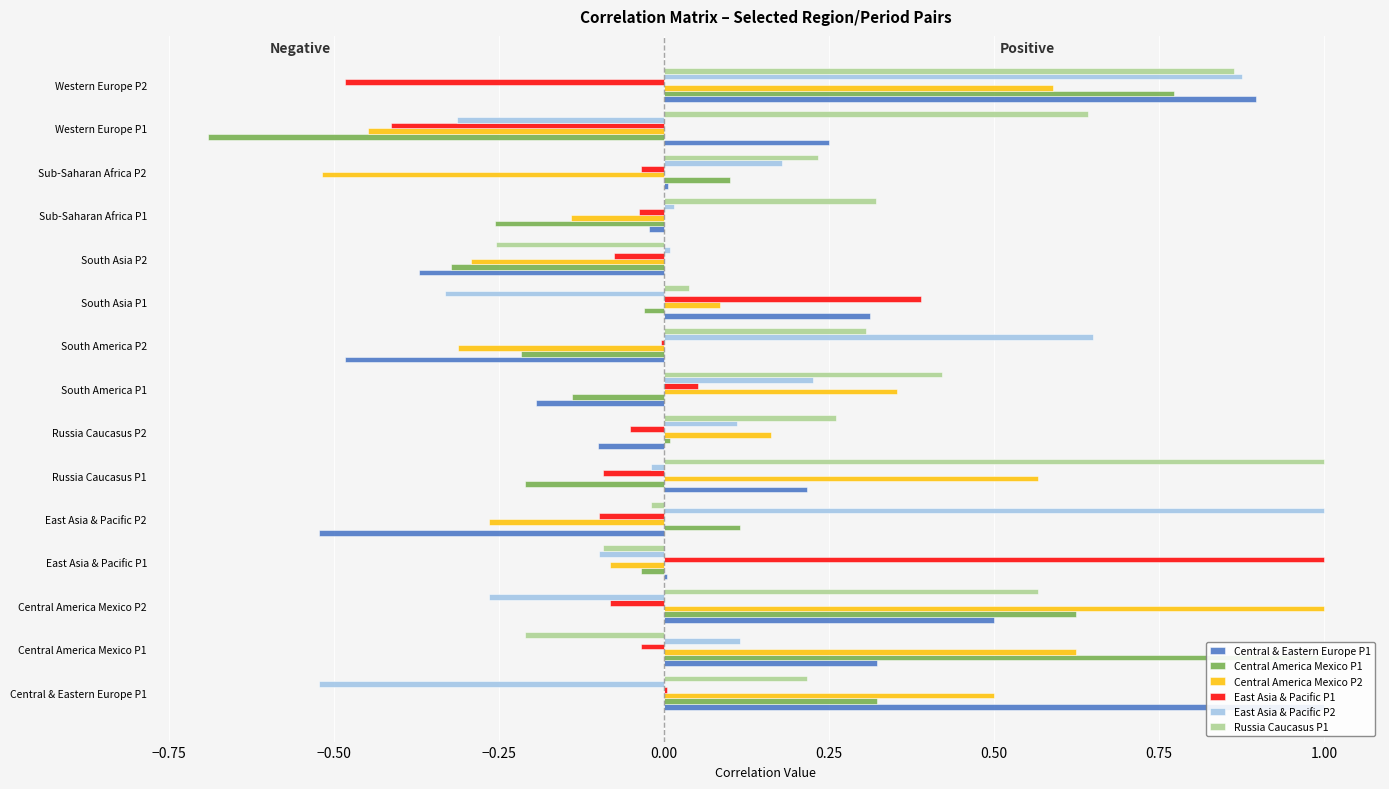

What are all the series names shown in the legend?

Central & Eastern Europe P1, Central America Mexico P1, Central America Mexico P2, East Asia & Pacific P1, East Asia & Pacific P2, Russia Caucasus P1